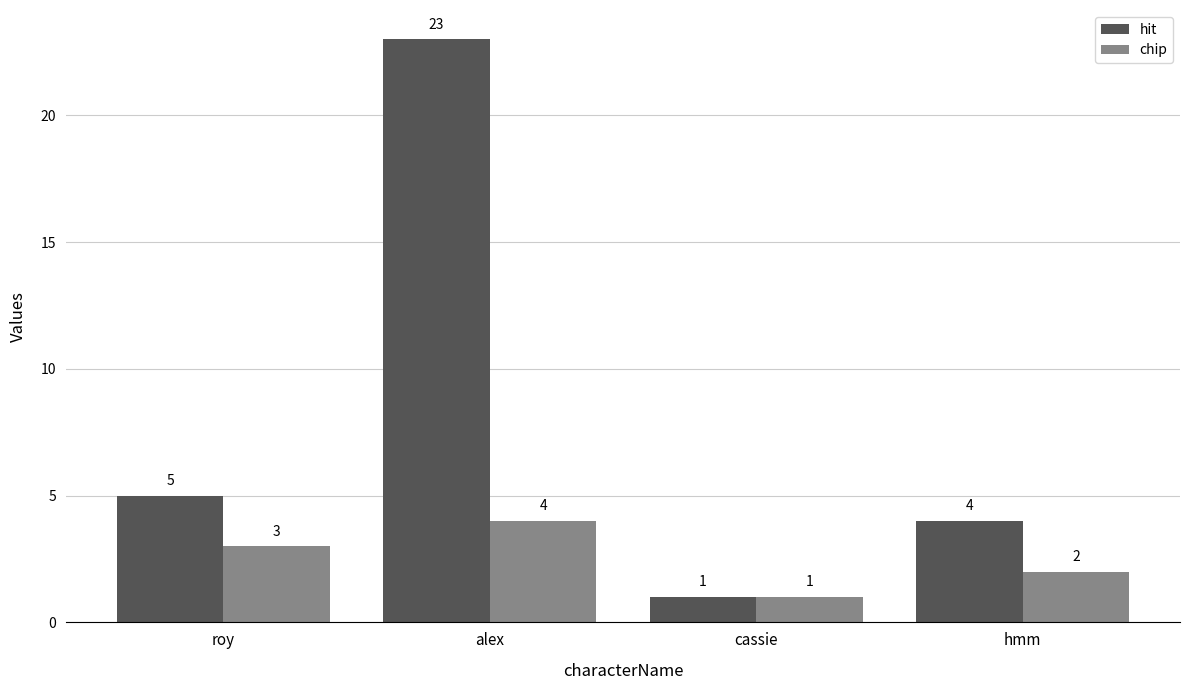

What is the label of the 4th bar from the right?

roy